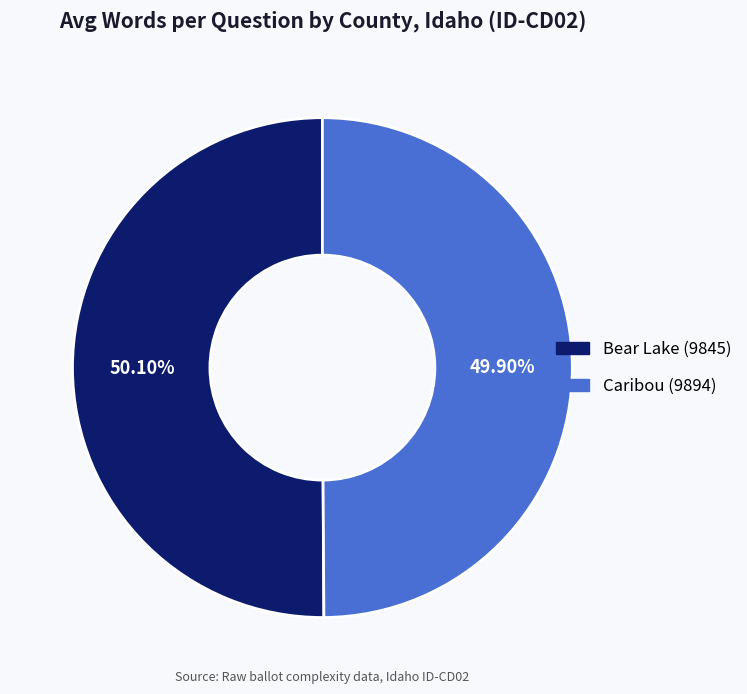

To the nearest percent, what is the combined percentage of Bear Lake (9845) and Caribou (9894)?

100%